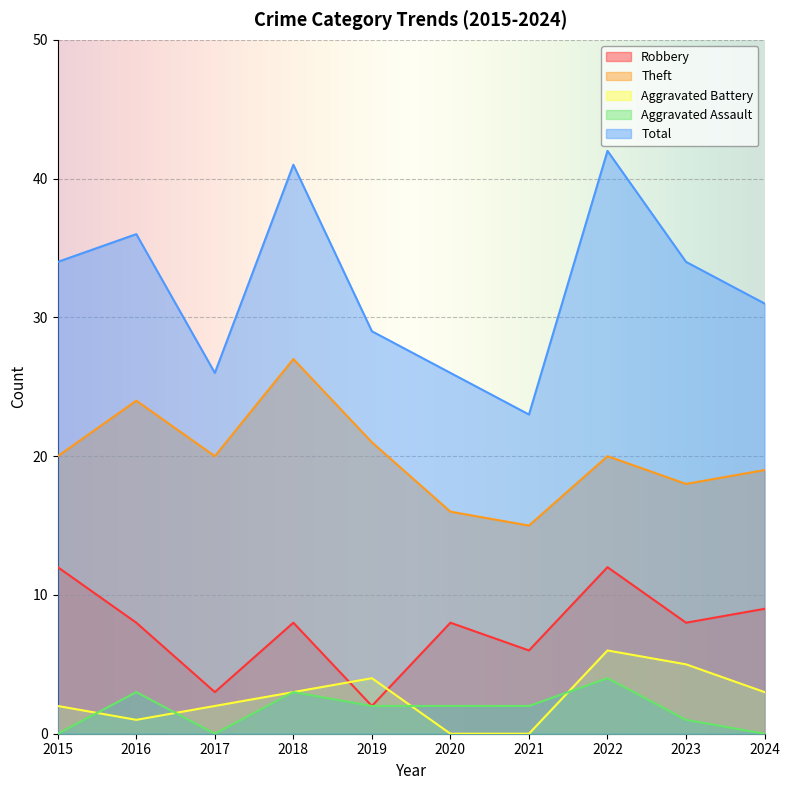

How many values in the Aggravated Assault series exceed 2?

3